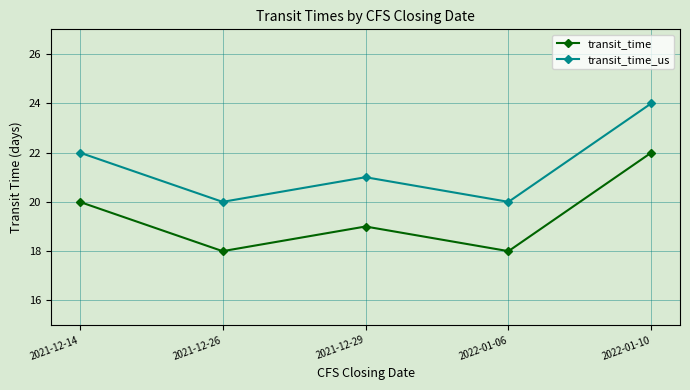

Is it true that transit_time equals 8 at 2021-12-29?

False